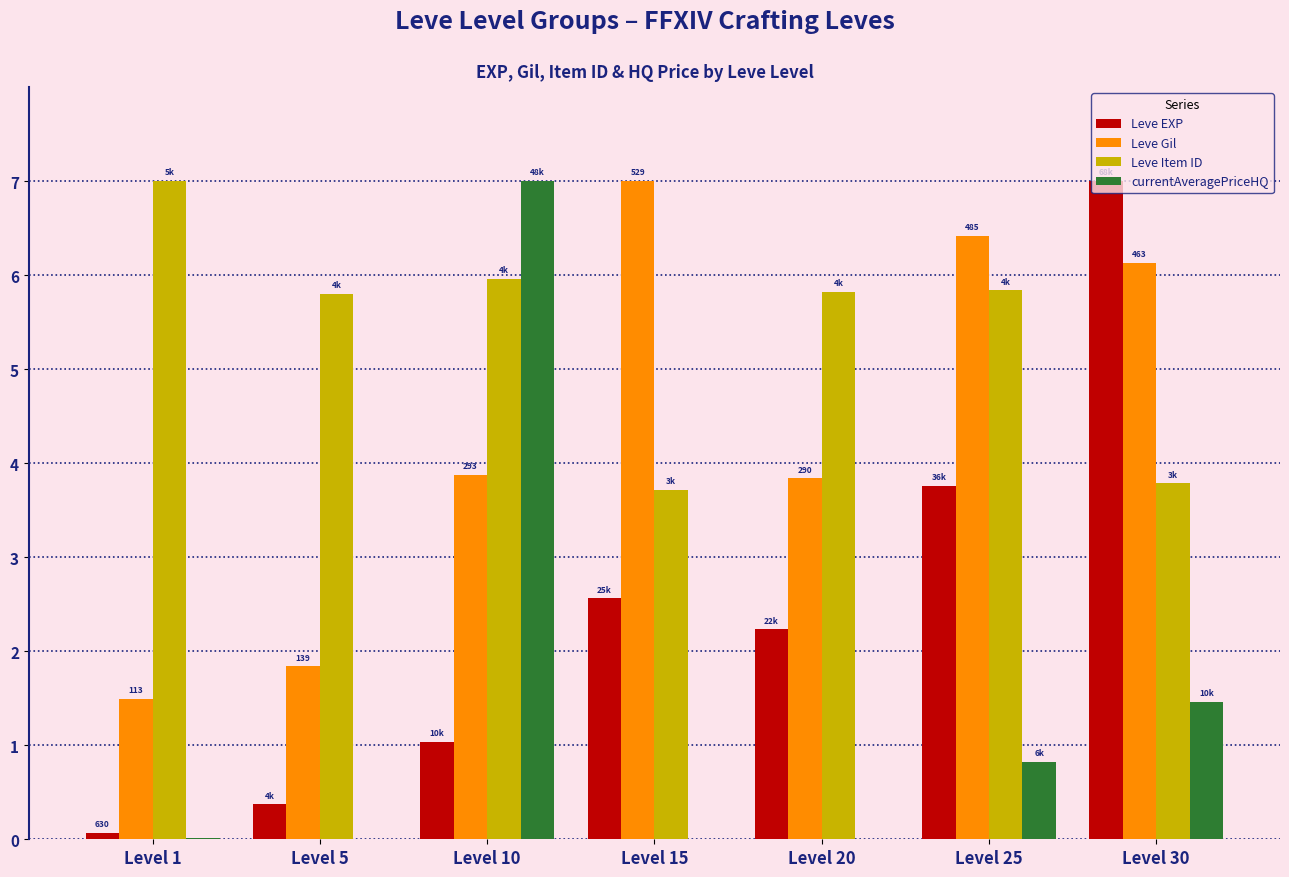

Are the bars grouped side by side (vs. stacked)?

Yes